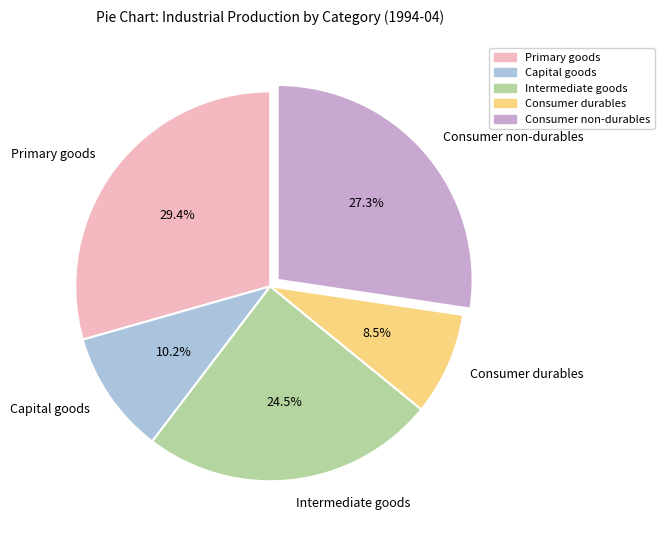

What is the largest slice in the pie chart?

Primary goods